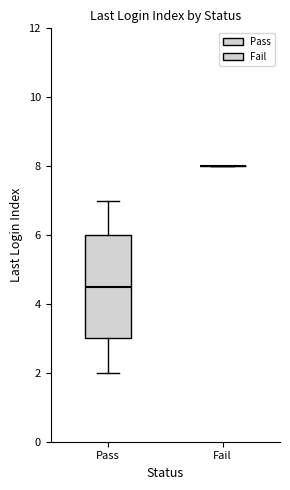

Comparing the boxes themselves (not the whiskers), which one is the tallest?

Pass